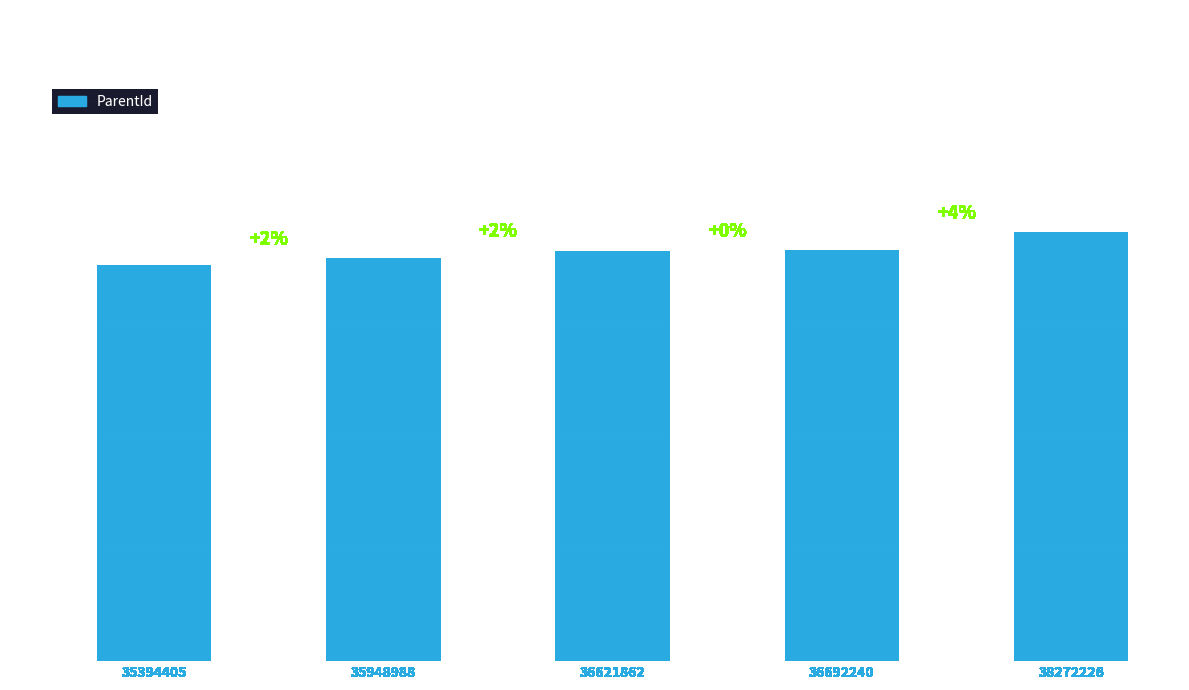

Count the number of categories in the chart.

5